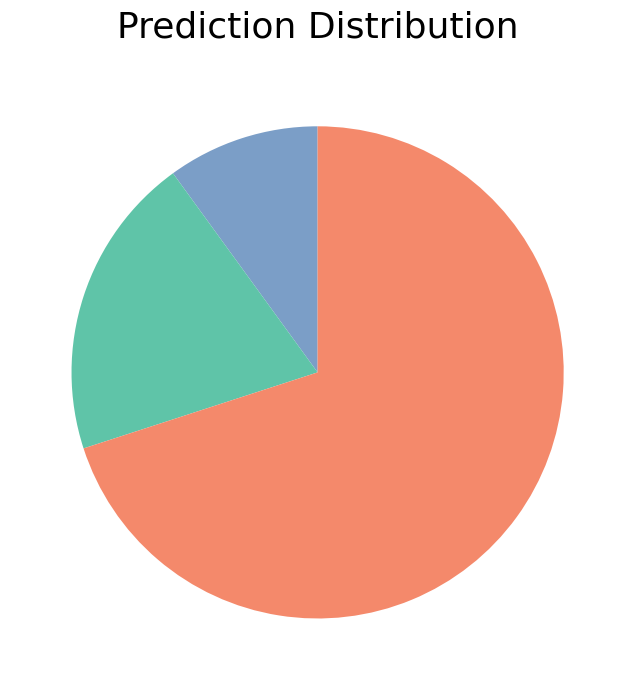

How many slices are in this pie chart?

3